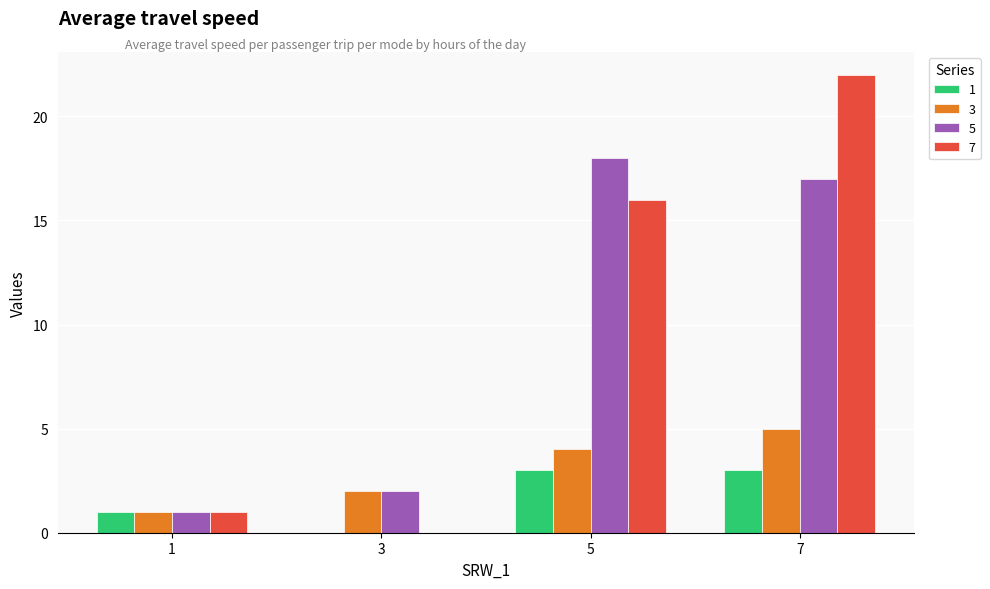

The value of 7 at 7 is 10. True or false?

False